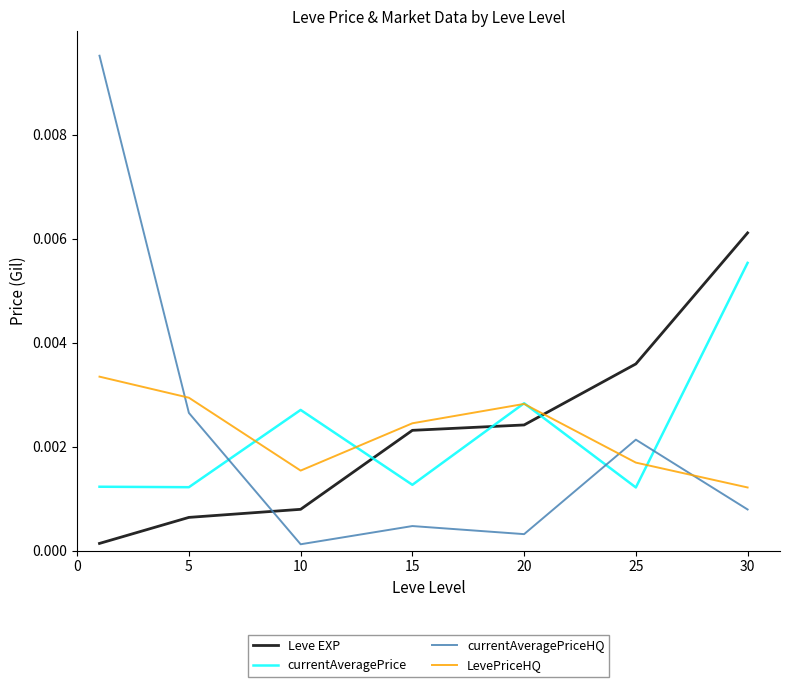

True or false: currentAveragePriceHQ has more than 0 interior local peaks.

True